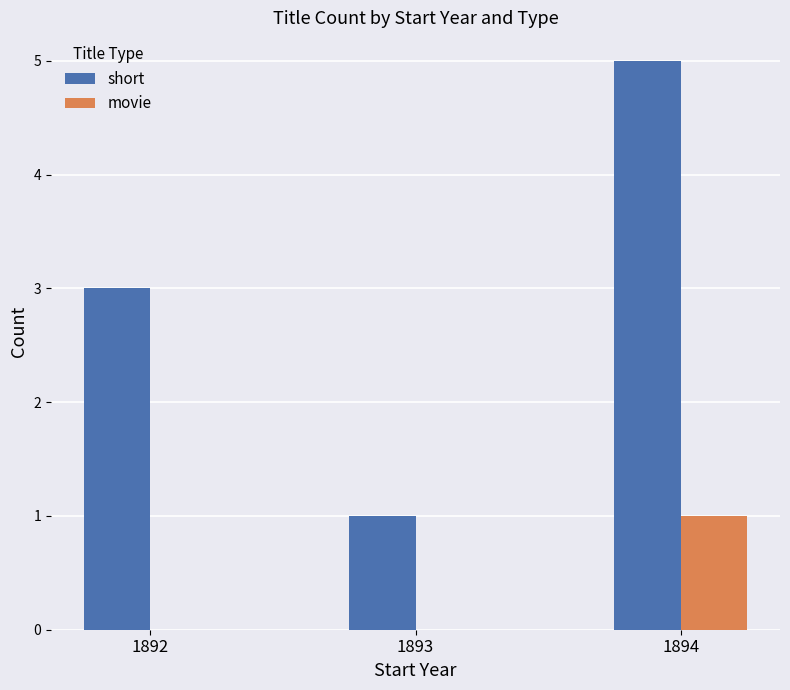

What is the greatest value displayed?

5